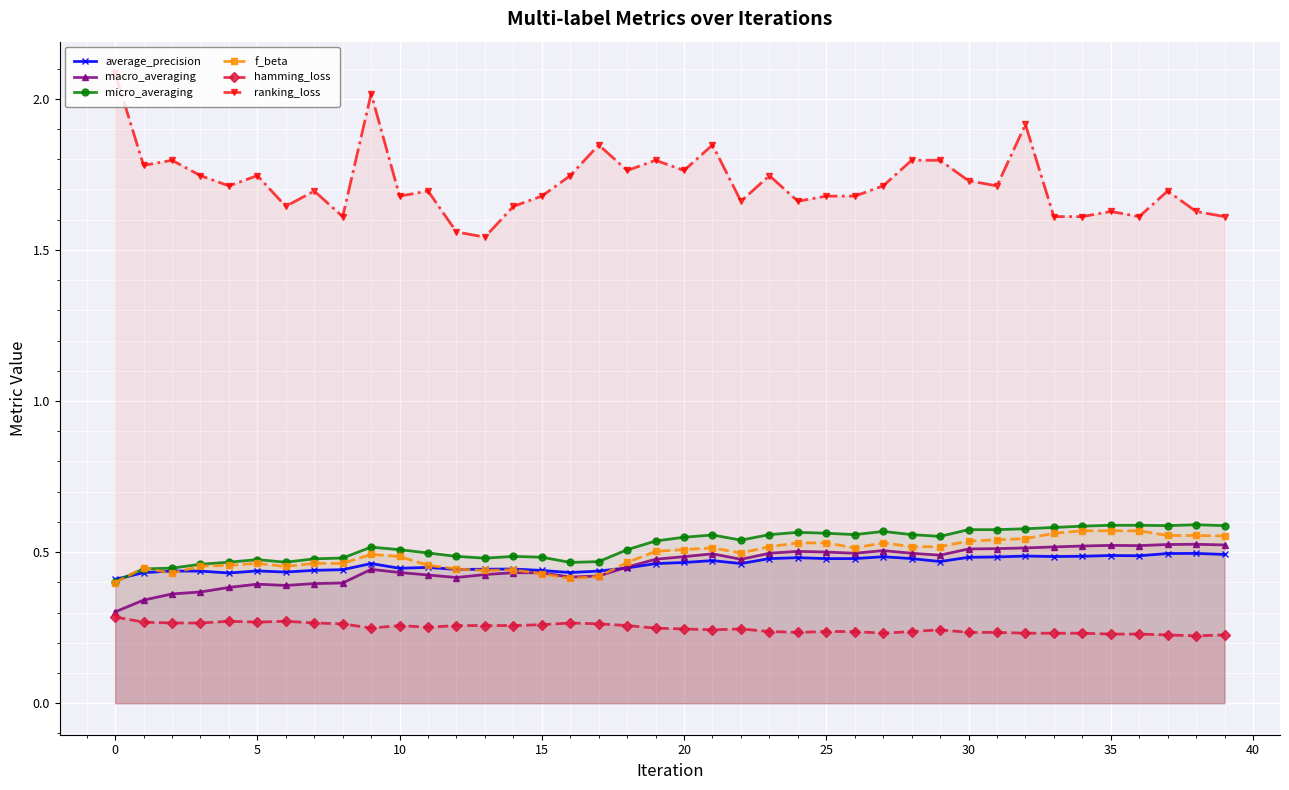

At which label does ranking_loss reach its minimum?

13